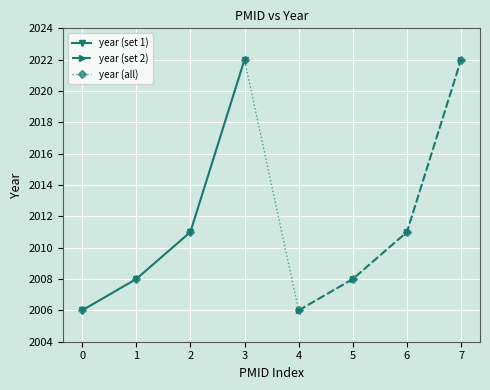

At which category does year (all) reach its first local valley?

4